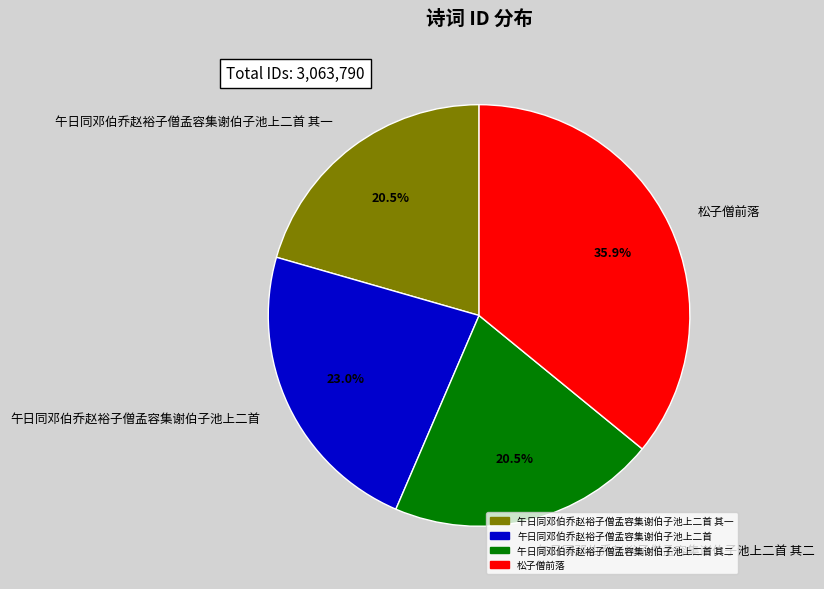

Which has a higher value, 午日同邓伯乔赵裕子僧孟容集谢伯子池上二首 or 午日同邓伯乔赵裕子僧孟容集谢伯子池上二首 其二?

午日同邓伯乔赵裕子僧孟容集谢伯子池上二首